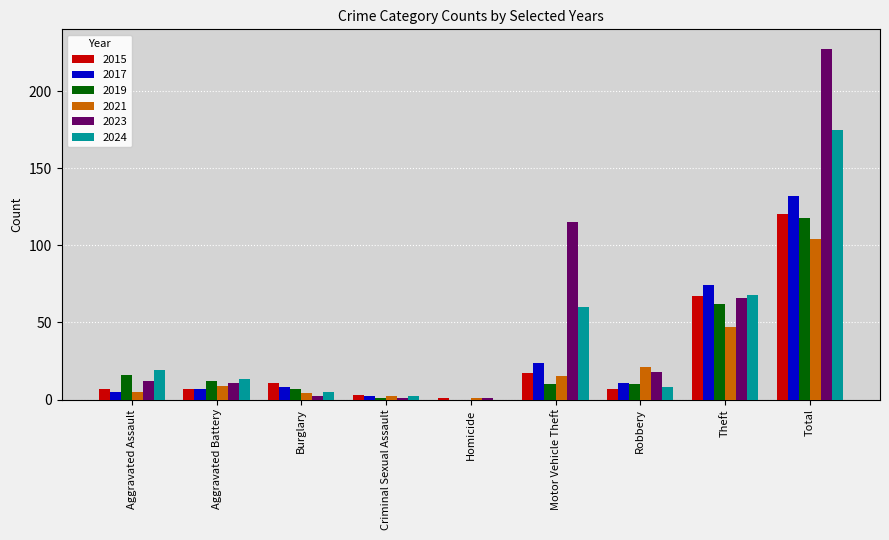

What value does the 2019 series have at Theft, to the nearest 50?

50